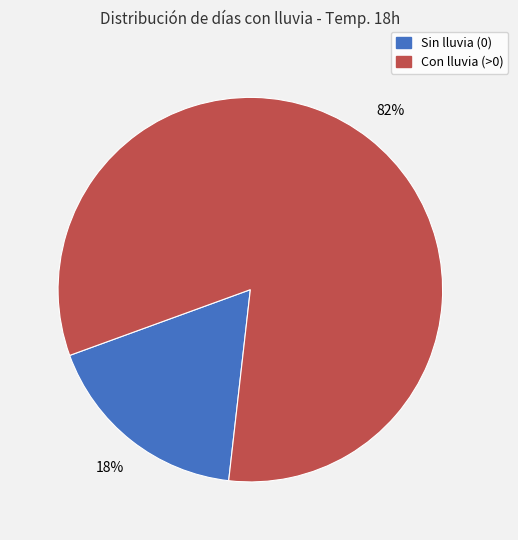

Does any single category account for the majority?

Yes